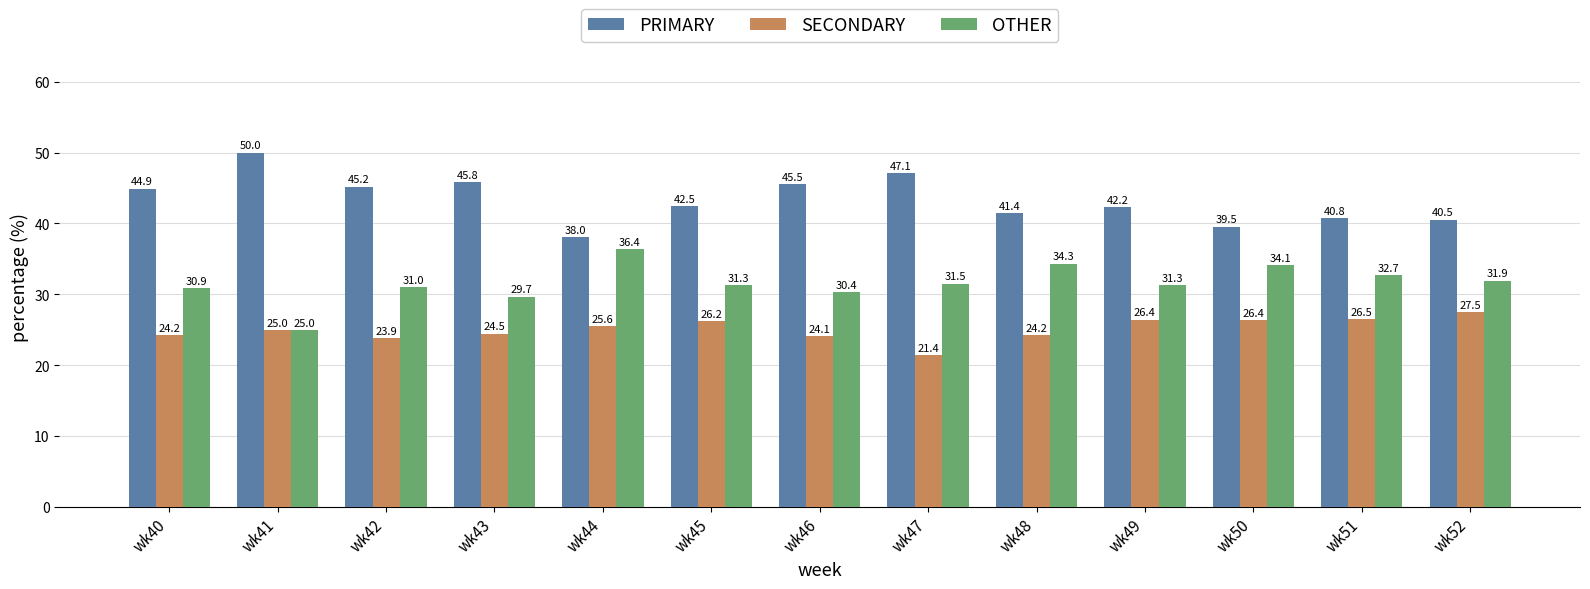

How many values in the OTHER series exceed 31?

8